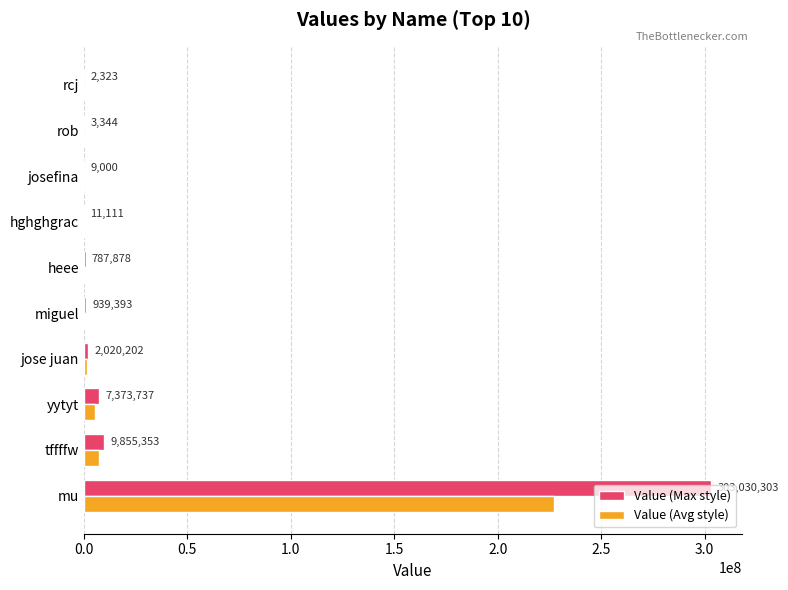

What is the sum of all Value (Avg style) values?

243024483.0